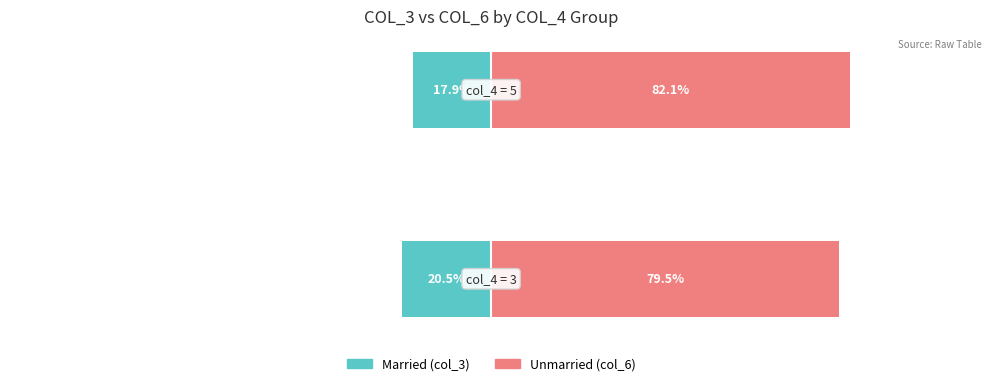

What is the value of the Unmarried bar at the 2nd from the left?

82.1